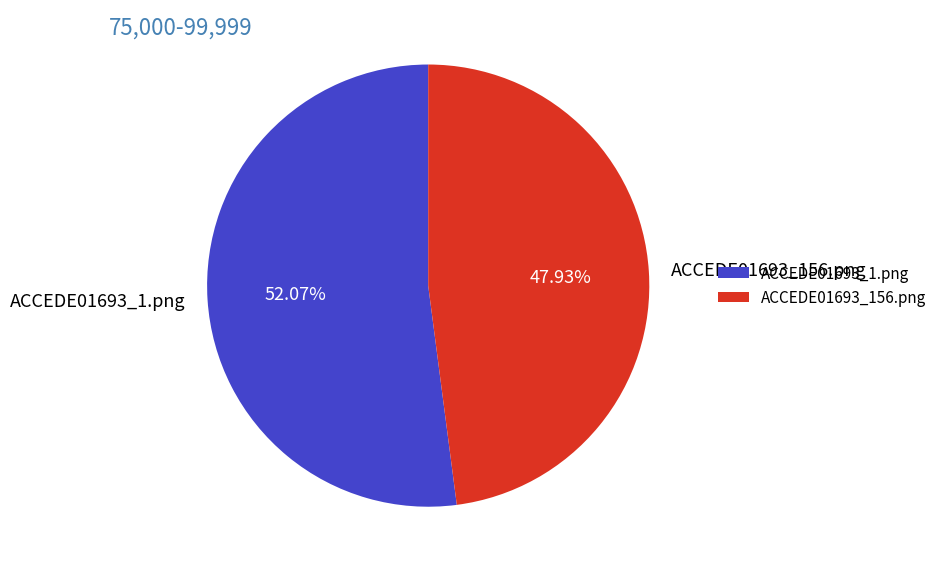

Is there any slice that represents more than half of the pie?

Yes